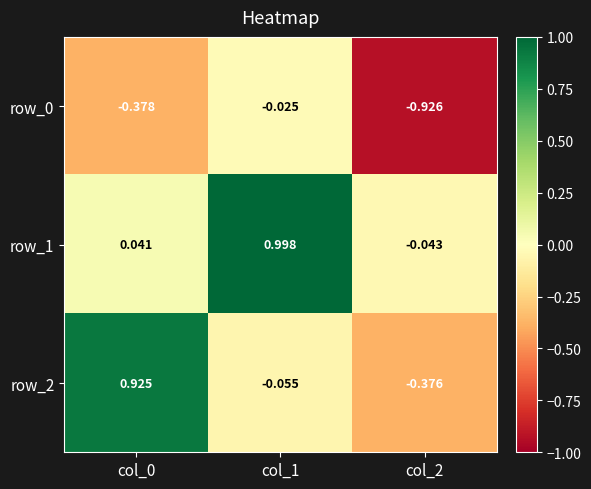

What is the difference between the row_1 values at col_1 and col_0?

1.0